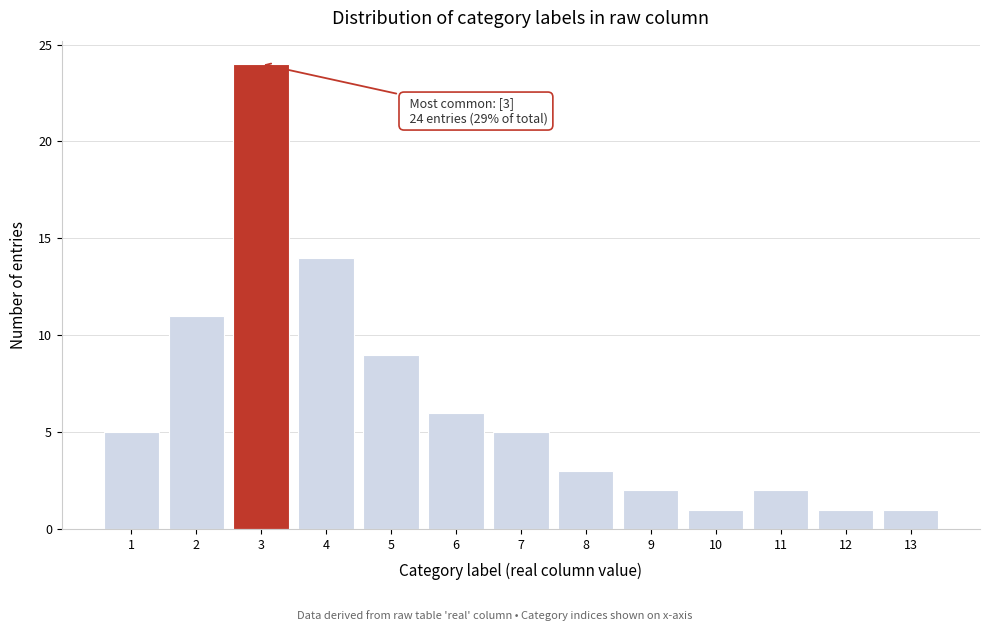

Reading left to right, what are all the values shown in this chart?

5	11	24	14	9	6	5	3	2	1	2	1	1